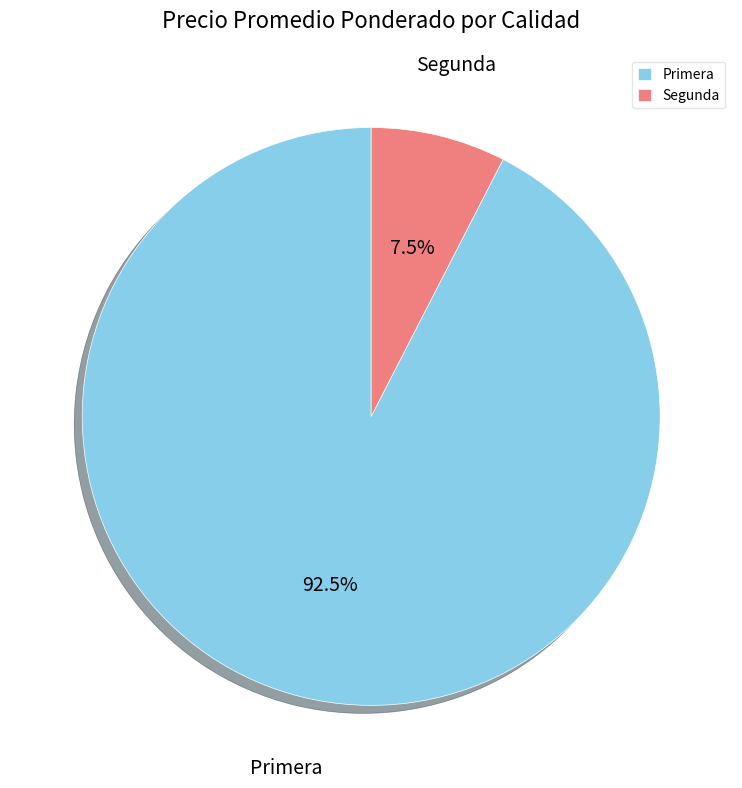

To the nearest percent, what is the difference between the Primera and Segunda slice percentages?

85%